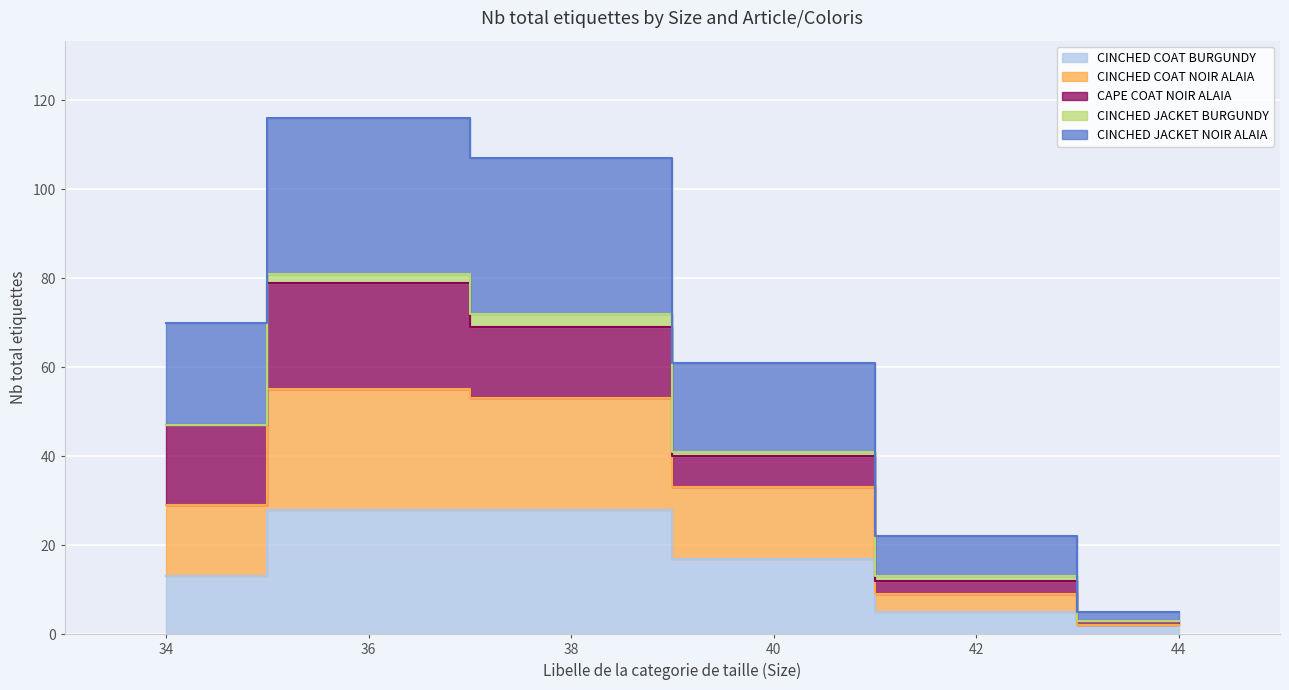

What is the difference between the highest and lowest values at 42?

17